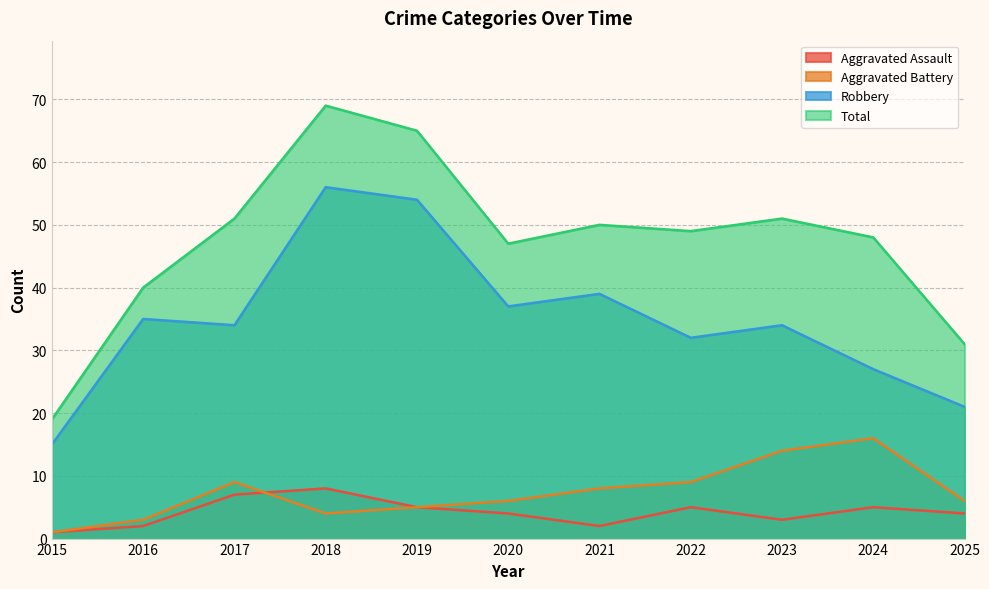

Is the value of Robbery at 2025 greater than the value of Aggravated Assault at 2023?

Yes